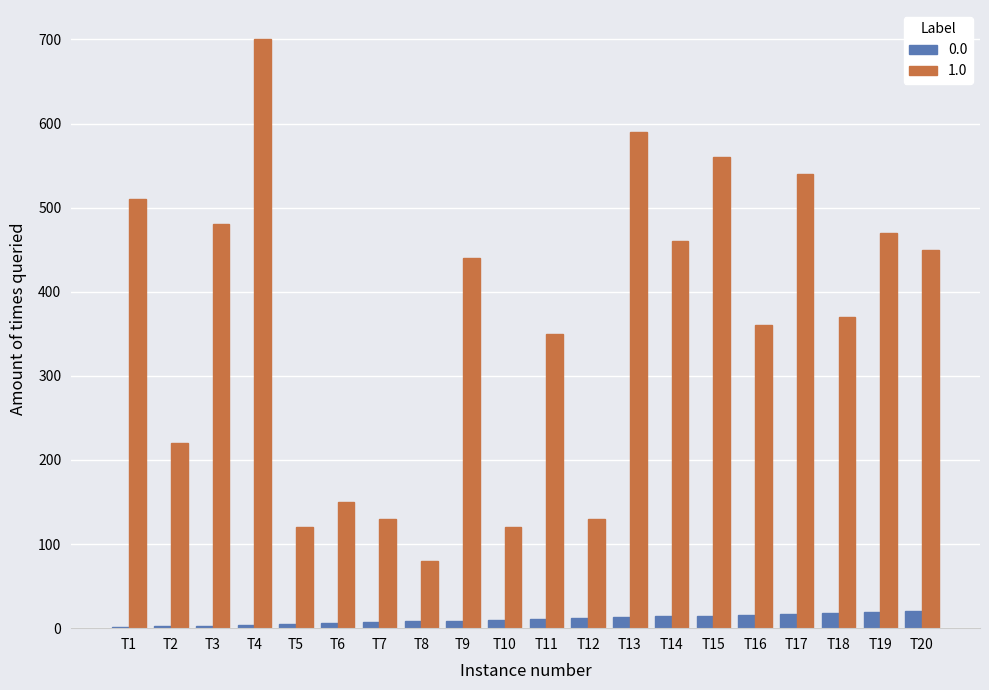

Between T7 and T20, which series saw the biggest shift?

1.0